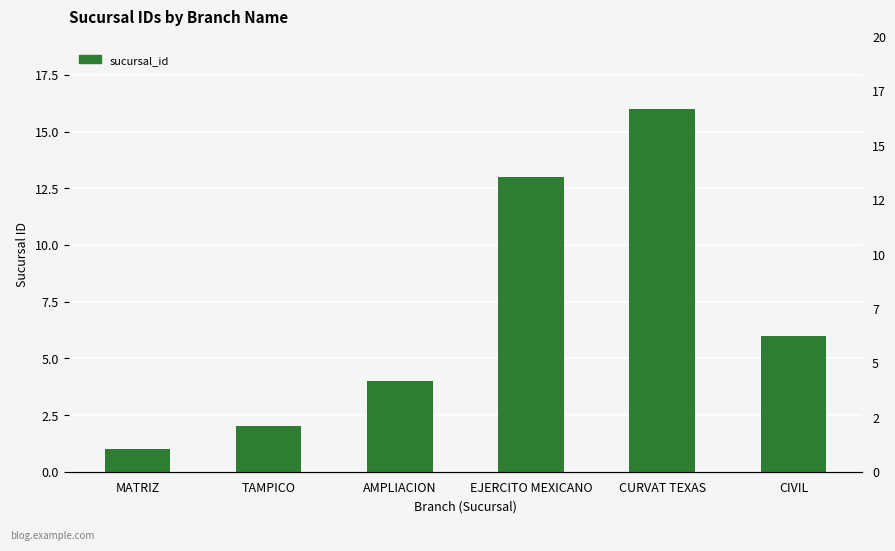

What is the average value?

7